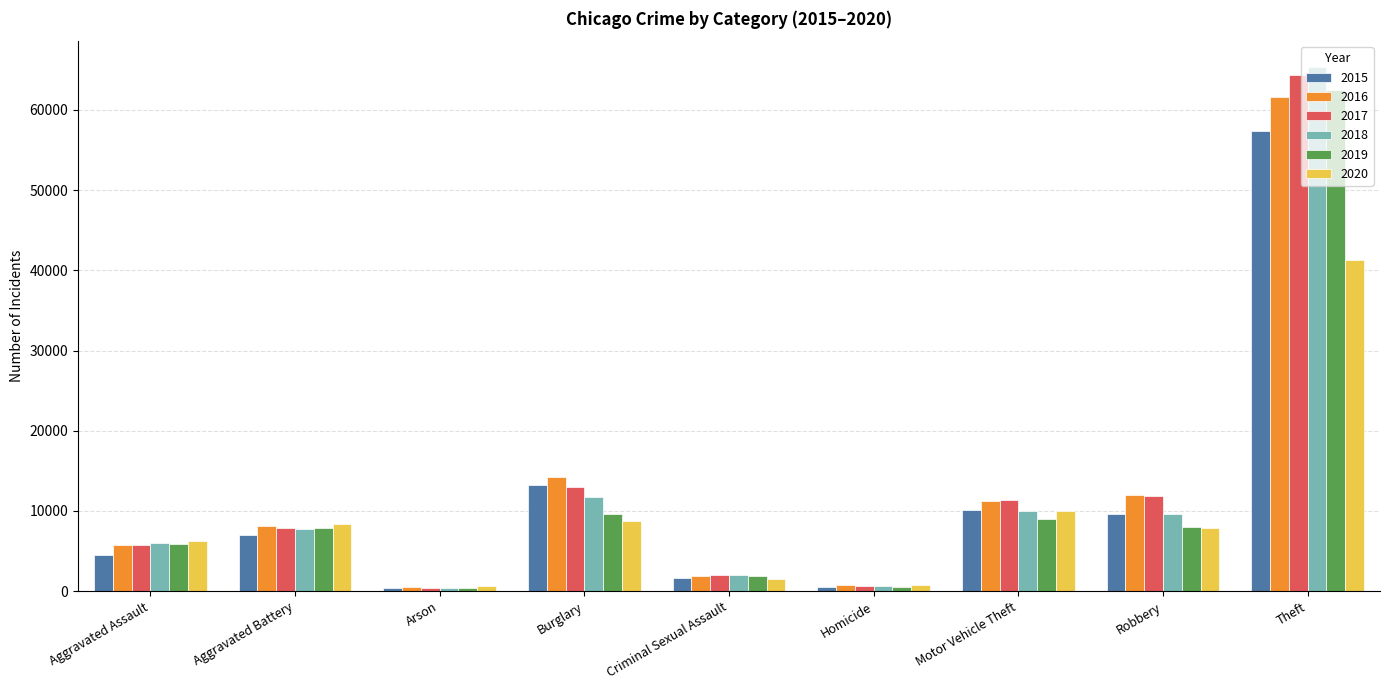

What is the minimum value shown in the chart?

373